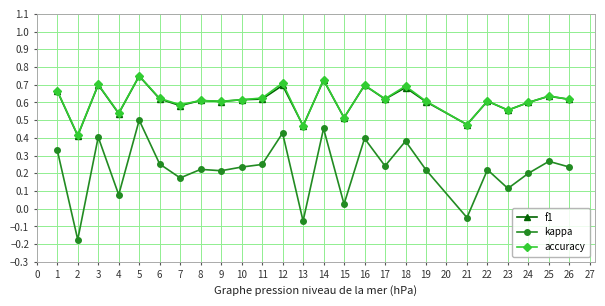

True or false: f1 and kappa cross at least once.

False